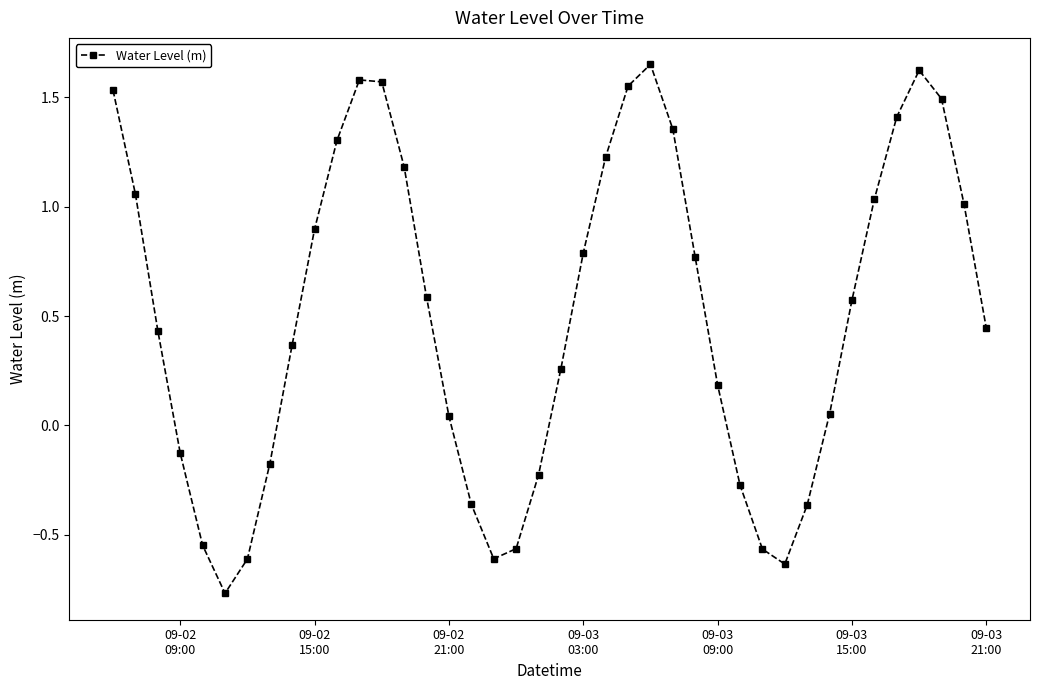

How many points are higher than both their immediate neighbors (excluding endpoints)?

3